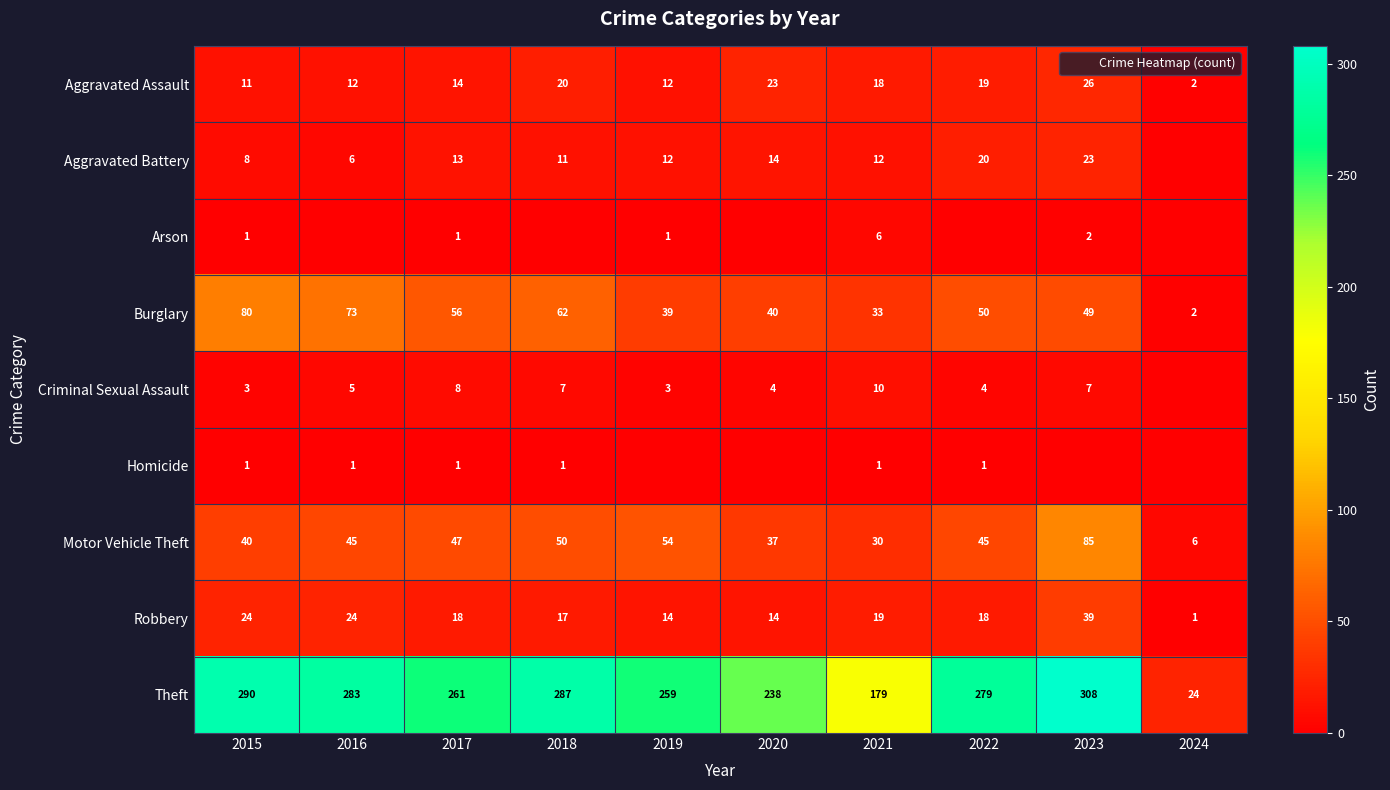

How many data points in Aggravated Assault are less than 18?

5